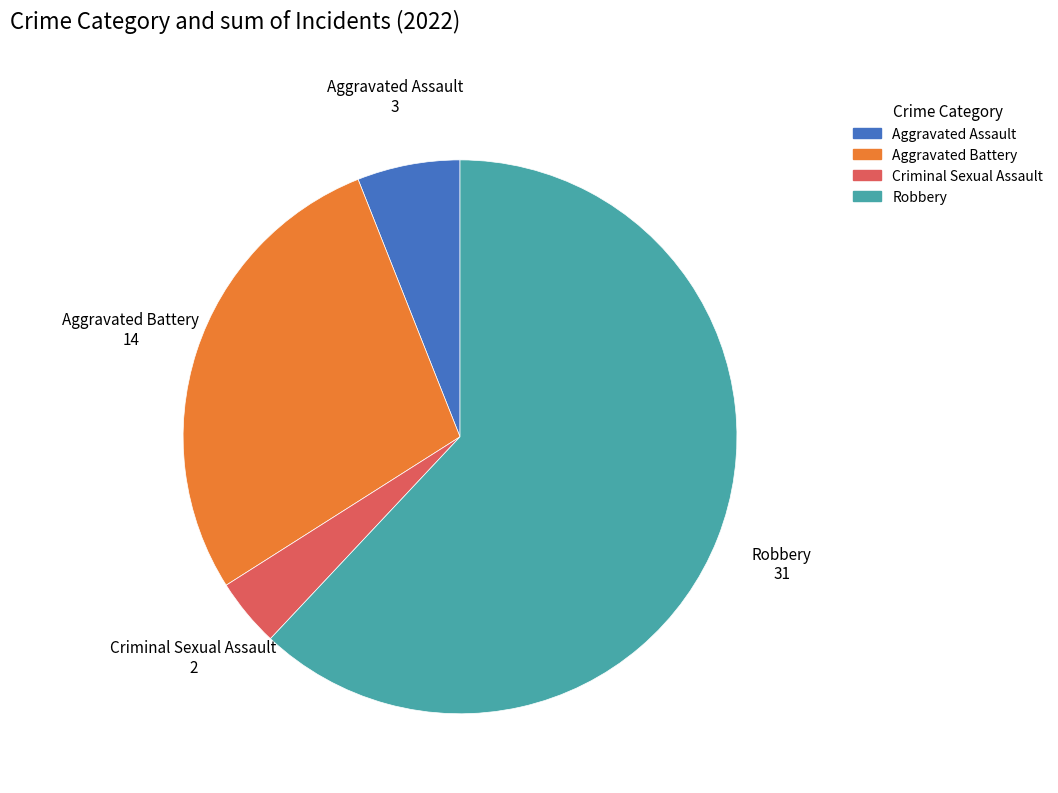

How many segments does this pie chart have?

4